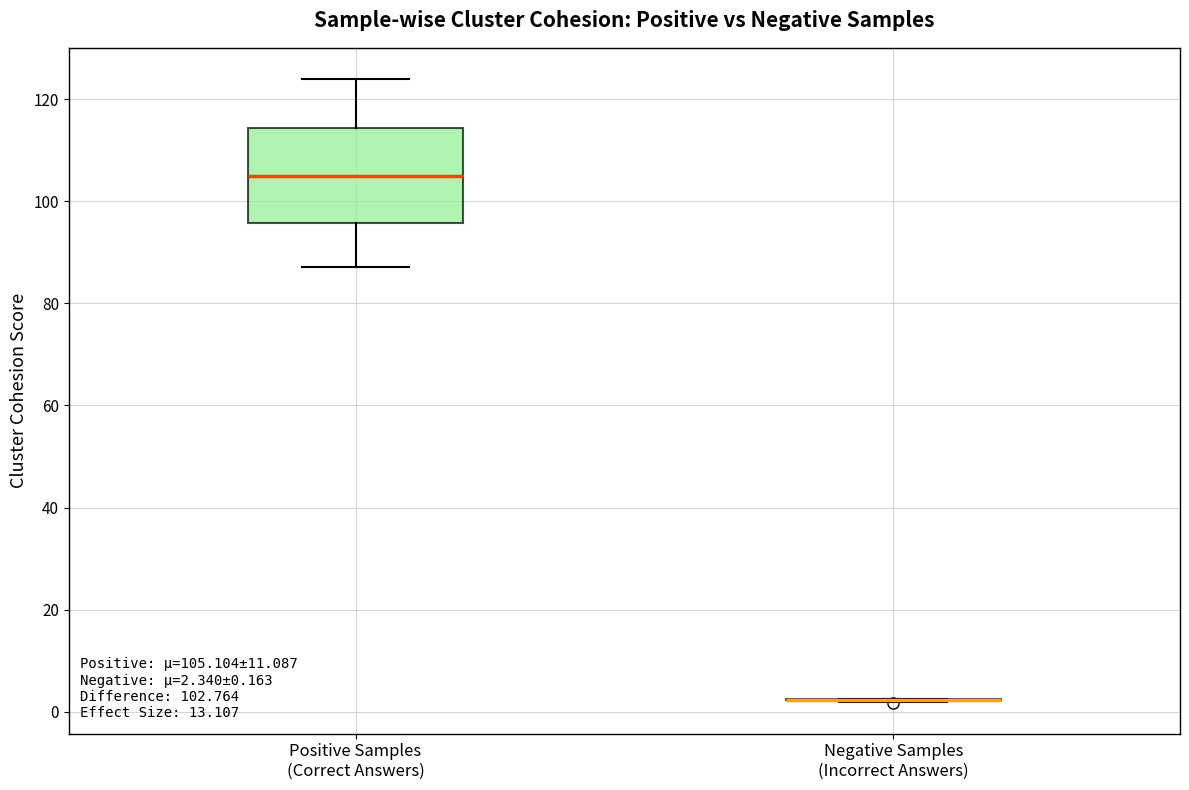

Comparing the boxes themselves (not the whiskers), which one is the tallest?

Positive Samples (Correct Answers)